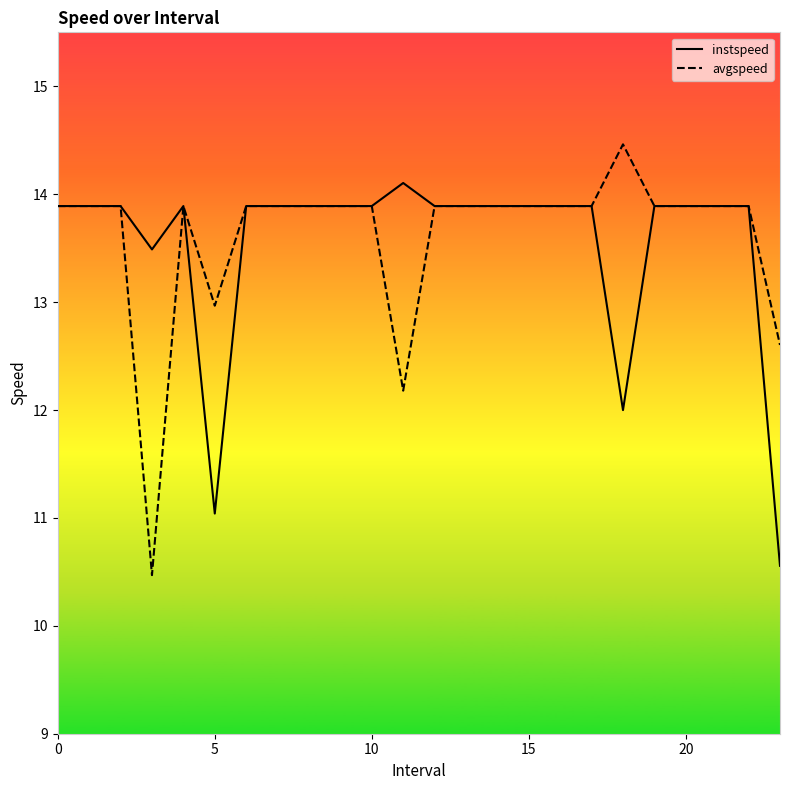

How many series are shown in this chart?

2